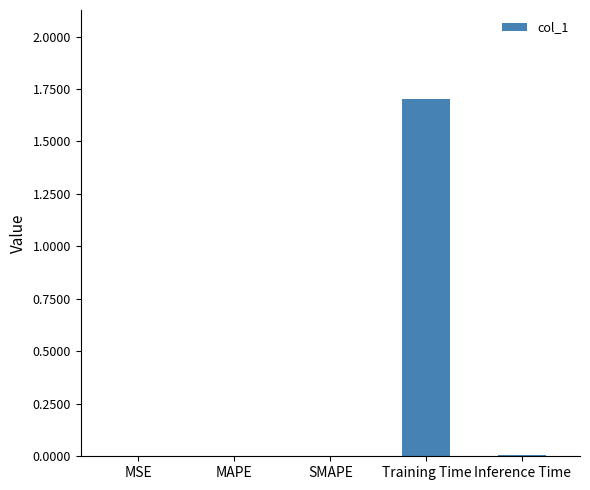

Which category has the highest value across all series?

Training Time